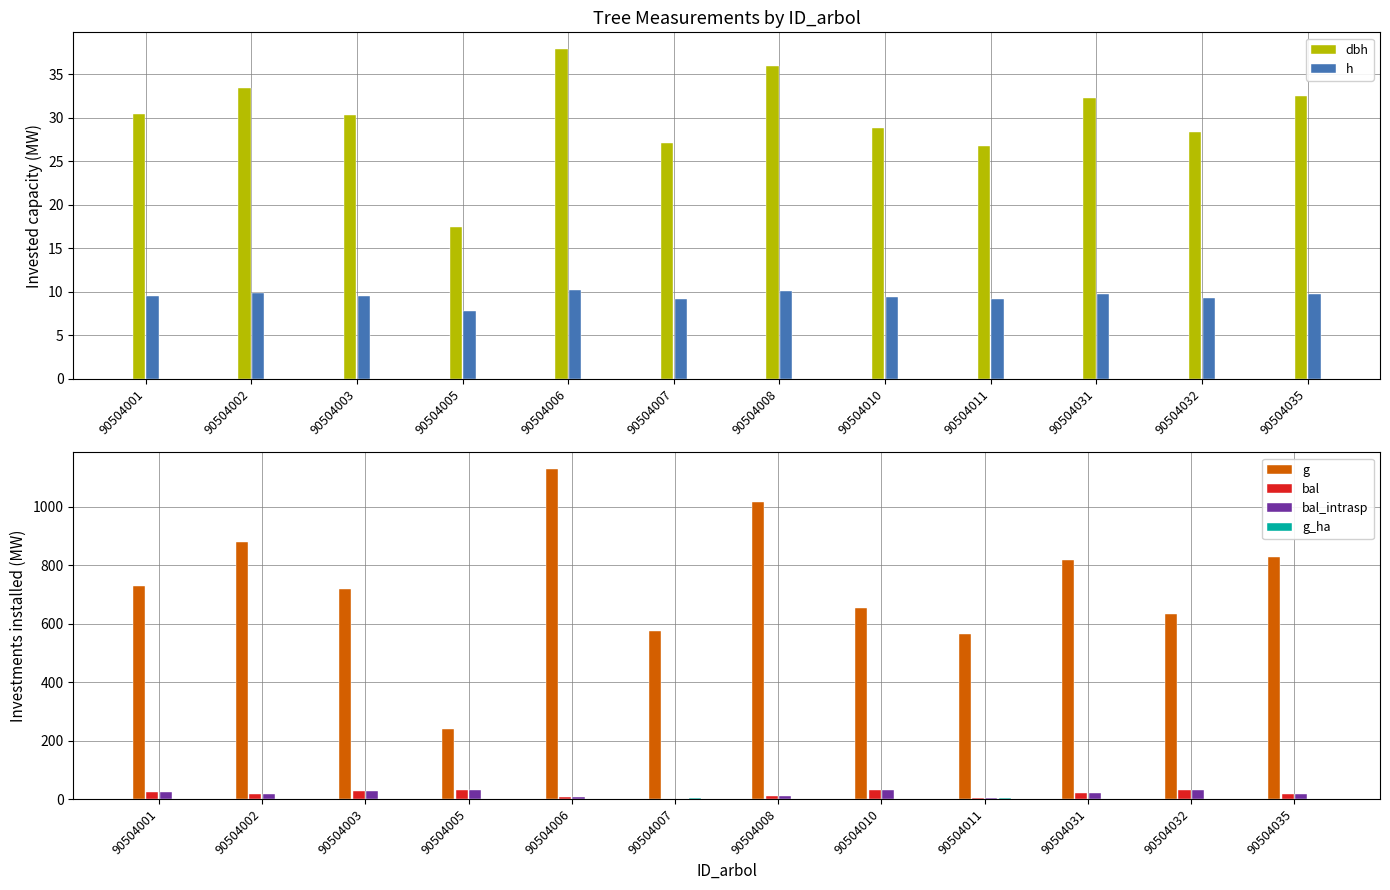

What are all the series names shown in the legend?

dbh, h, g, bal, bal_intrasp, g_ha